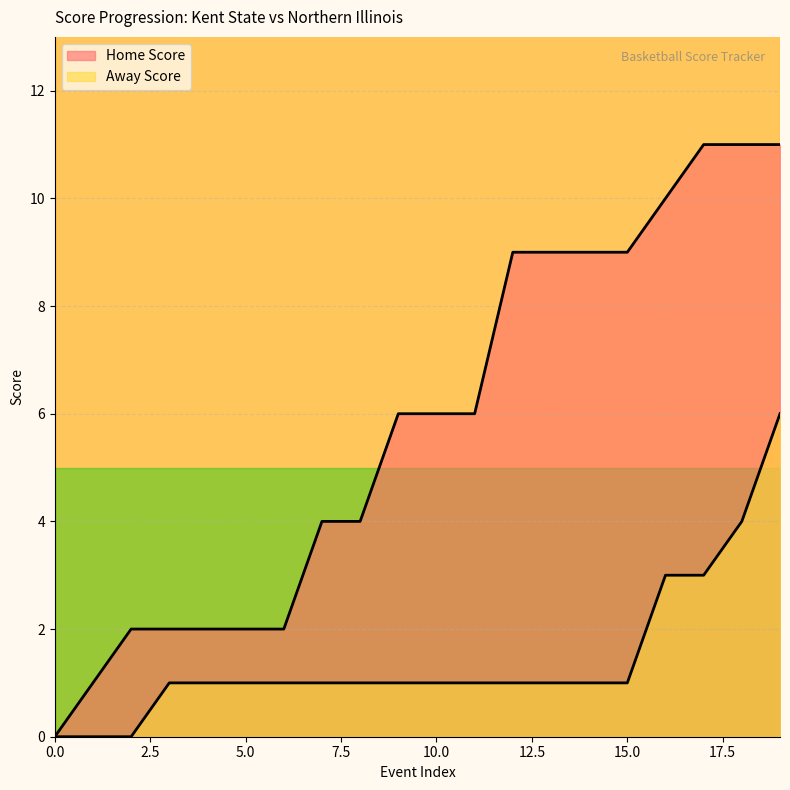

Rank the categories by Away Score value from lowest to highest.

0, 1, 2, 3, 4, 5, 6, 7, 8, 9, 10, 11, 12, 13, 14, 15, 16, 17, 18, 19